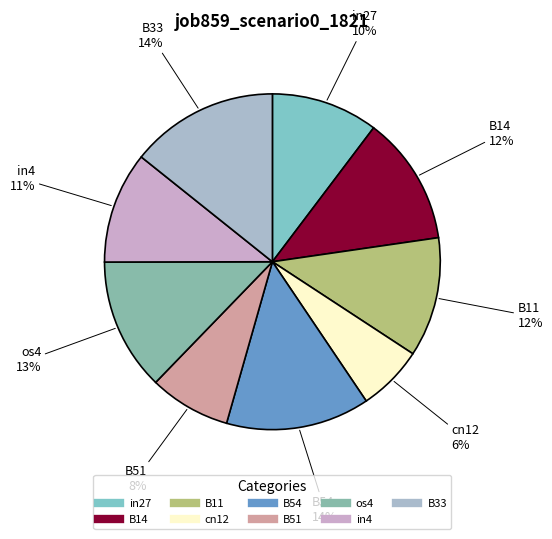

Is it true that B54 is 14% of the pie?

True